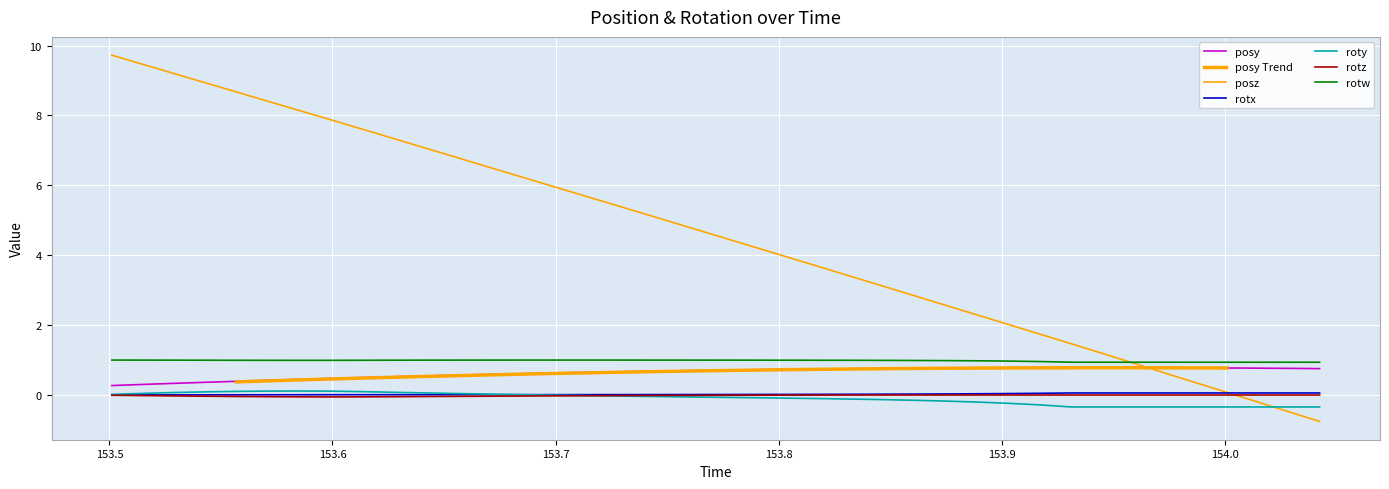

How many posy values are between 0 and 1?

40